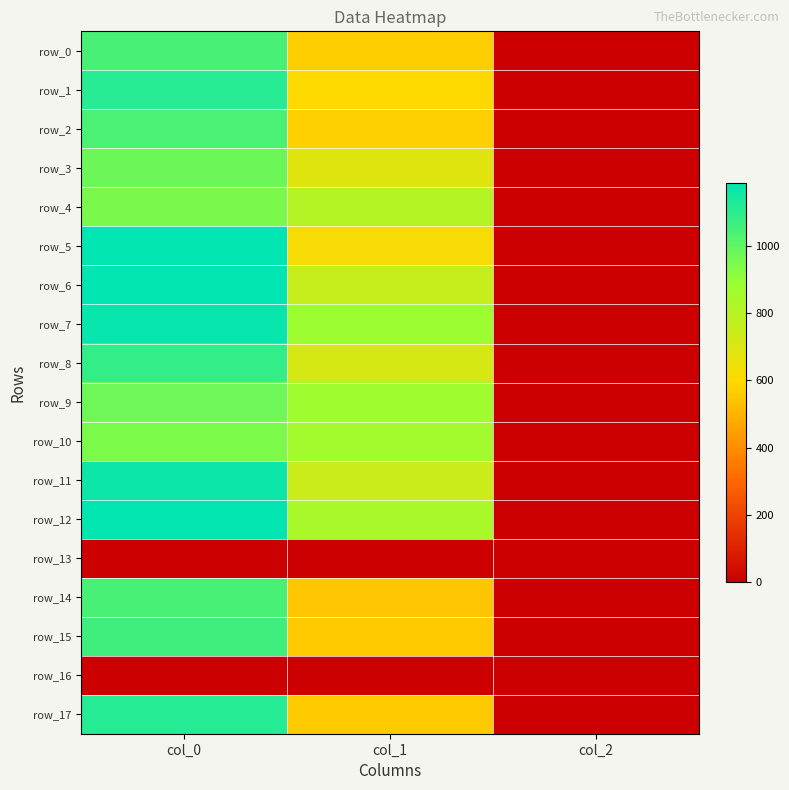

What is the difference between the maximum and minimum values in the row_15 series?

1061.3